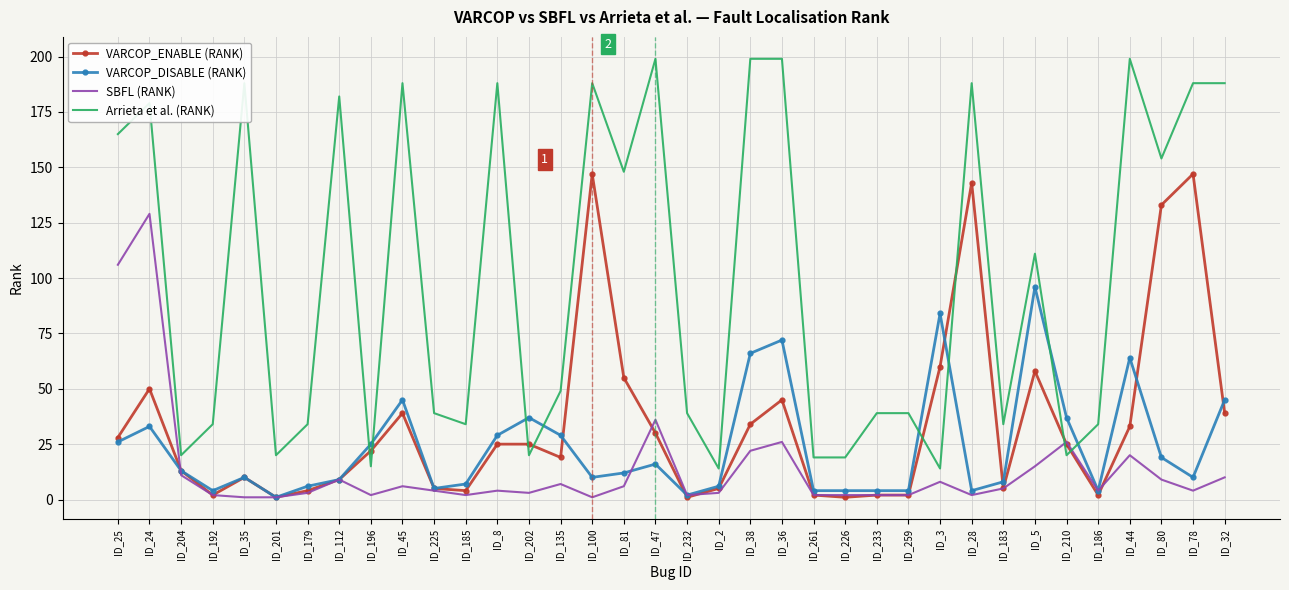

Which series has the widest spread of values?

Arrieta et al. (RANK)